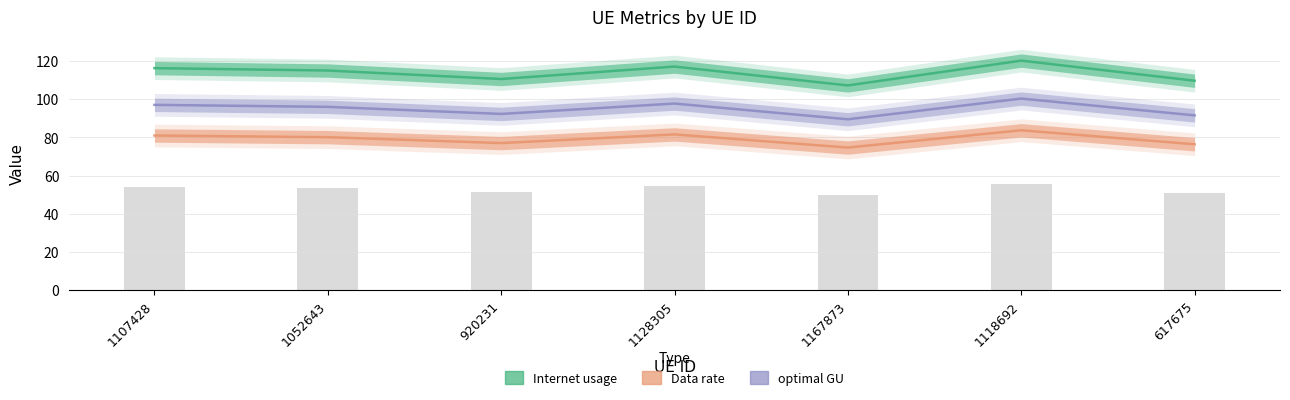

Are the bars grouped side by side (vs. stacked)?

Yes